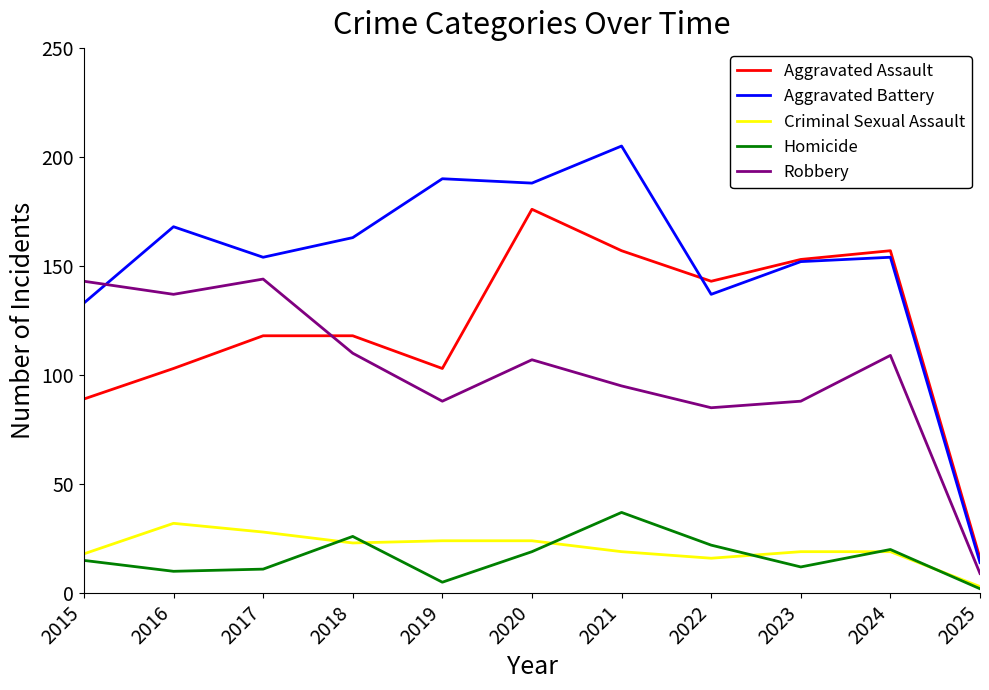

At how many categories does at least one series exceed 193?

1